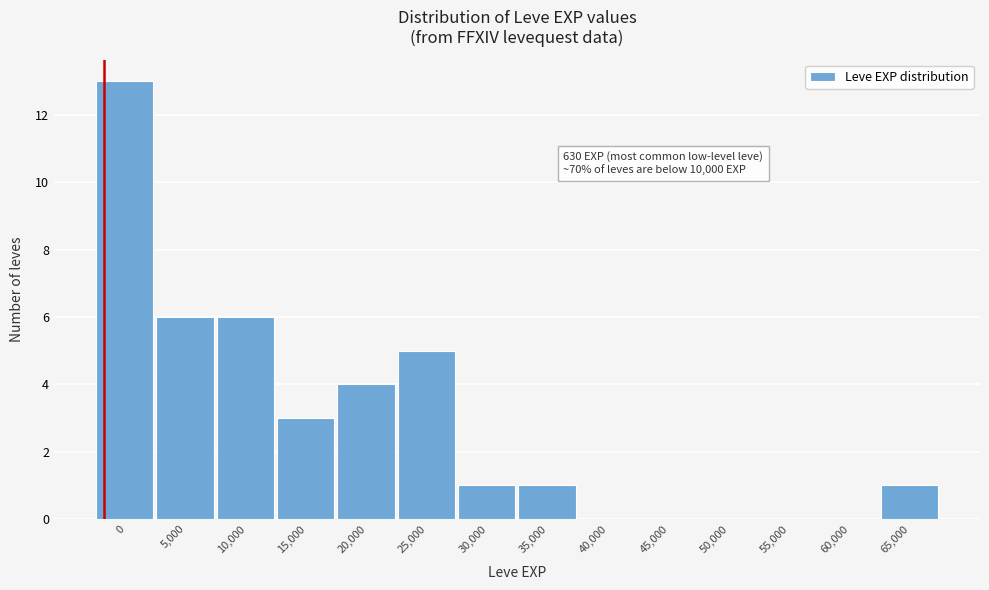

Reading right to left, extract all data points from this chart.

65,000=1	60,000=0	55,000=0	50,000=0	45,000=0	40,000=0	35,000=1	30,000=1	25,000=5	20,000=4	15,000=3	10,000=6	5,000=6	0=13